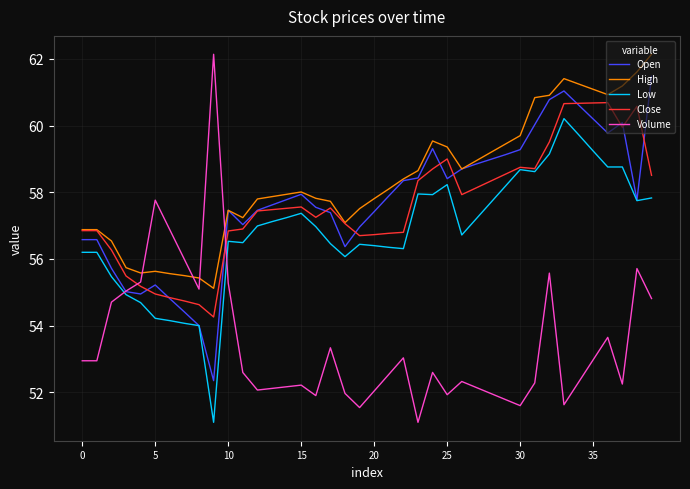

What is the smallest value displayed?

51.1